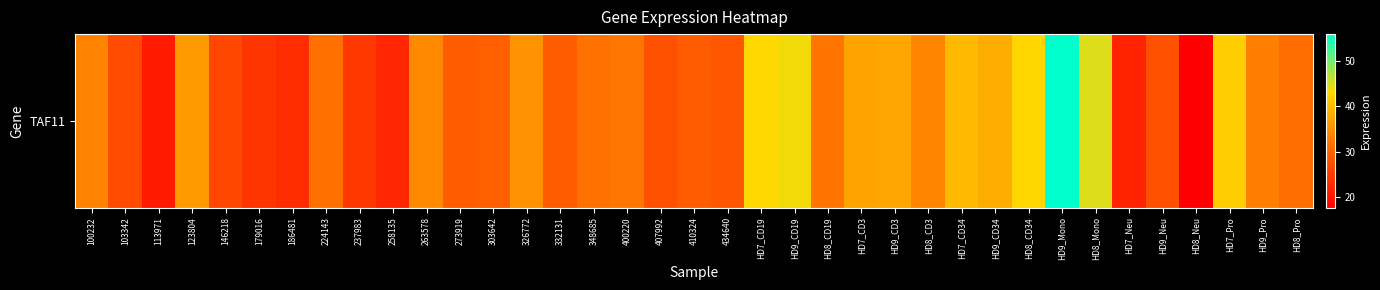

Reading left to right, what are all the values shown in this chart?

100232=33.5	103342=27.1	113971=21.0	123804=36.4	146218=26.6	179016=24.4	186481=23.2	224143=31.6	237983=24.8	258135=22.6	263578=34.3	273919=29.3	303642=29.6	326772=35.3	332131=29.2	348685=31.7	400220=32.3	407992=27.8	410324=29.1	434640=28.6	HD7_CD19=43.2	HD9_CD19=43.8	HD8_CD19=32.2	HD7_CD3=37.2	HD9_CD3=37.6	HD8_CD3=33.9	HD7_CD34=39.7	HD9_CD34=38.2	HD8_CD34=43.0	HD9_Mono=55.9	HD8_Mono=44.8	HD7_Neu=22.1	HD9_Neu=27.7	HD8_Neu=17.7	HD7_Pro=41.9	HD9_Pro=33.2	HD8_Pro=31.1